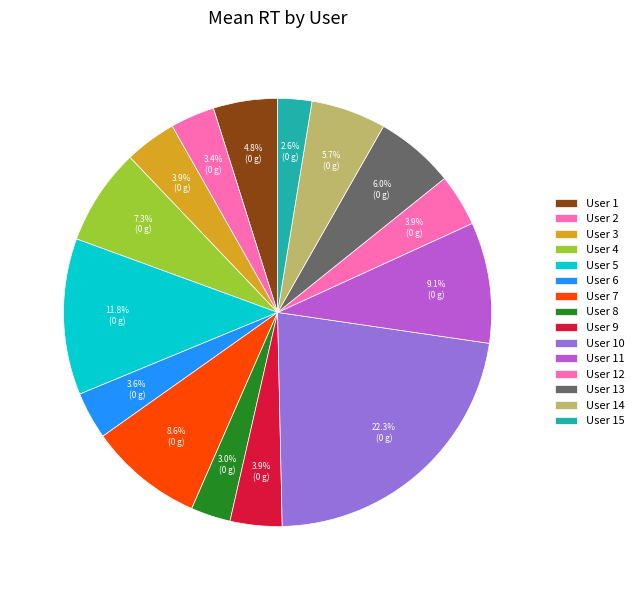

What percentage do User 4 and User 12 together represent?

11.3%